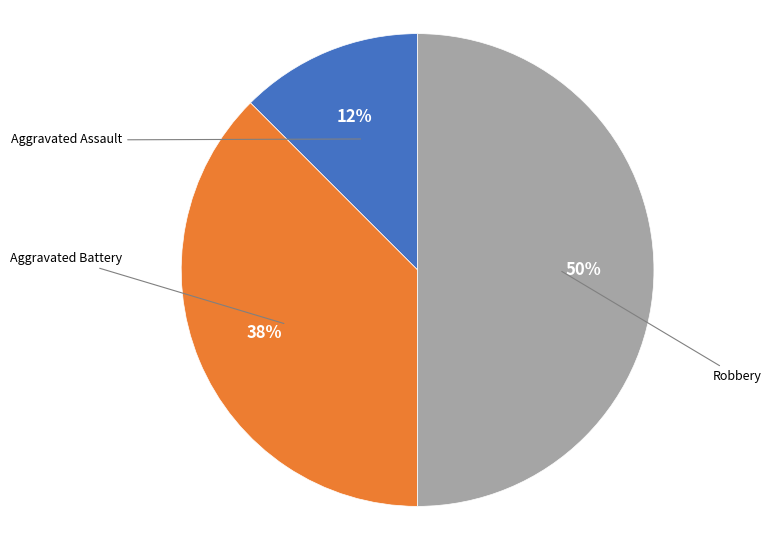

What is the total percentage of Aggravated Battery and Aggravated Assault?

50.0%